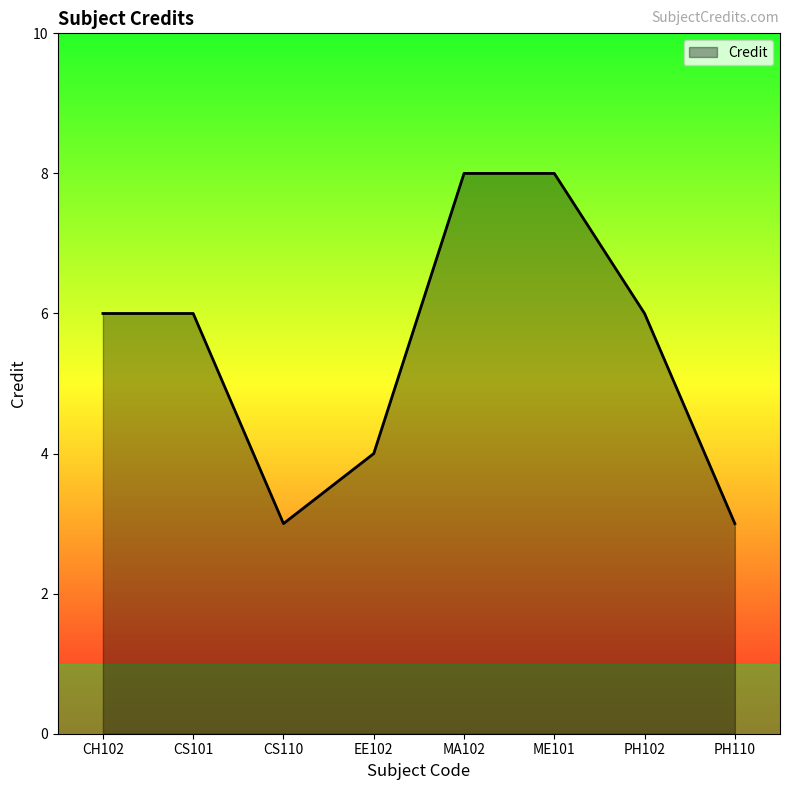

True or false: the data shows 3 at CS110.

True